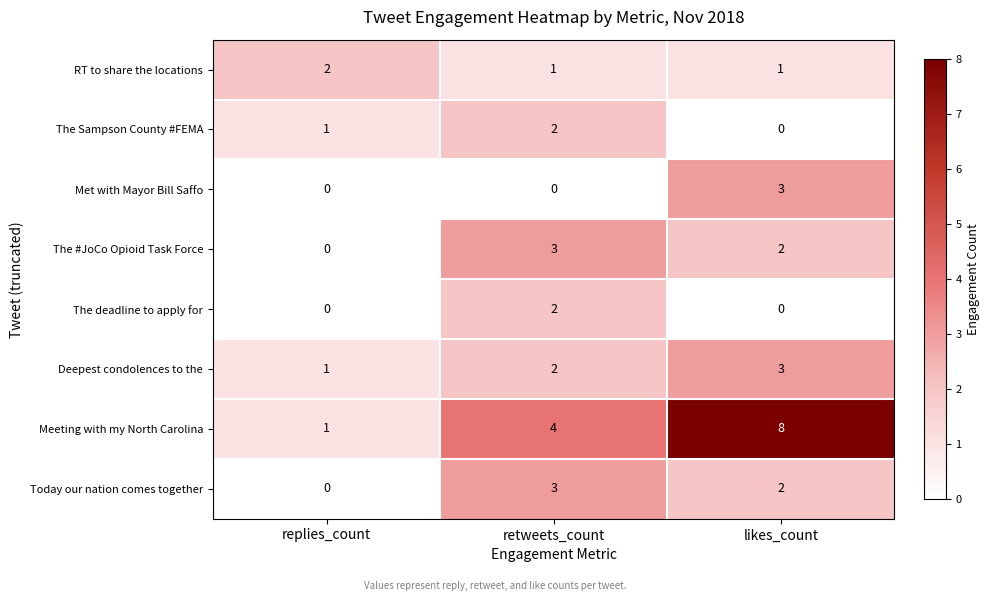

What is the greatest value displayed?

8